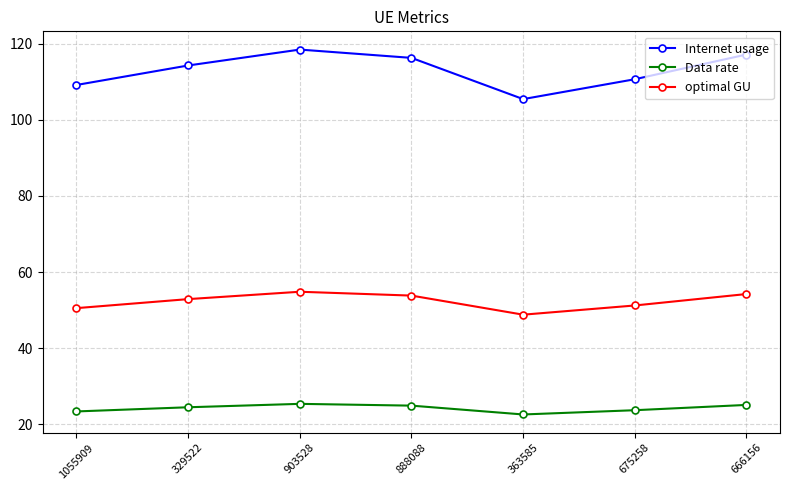

True or false: Data rate and optimal GU cross at least once.

False